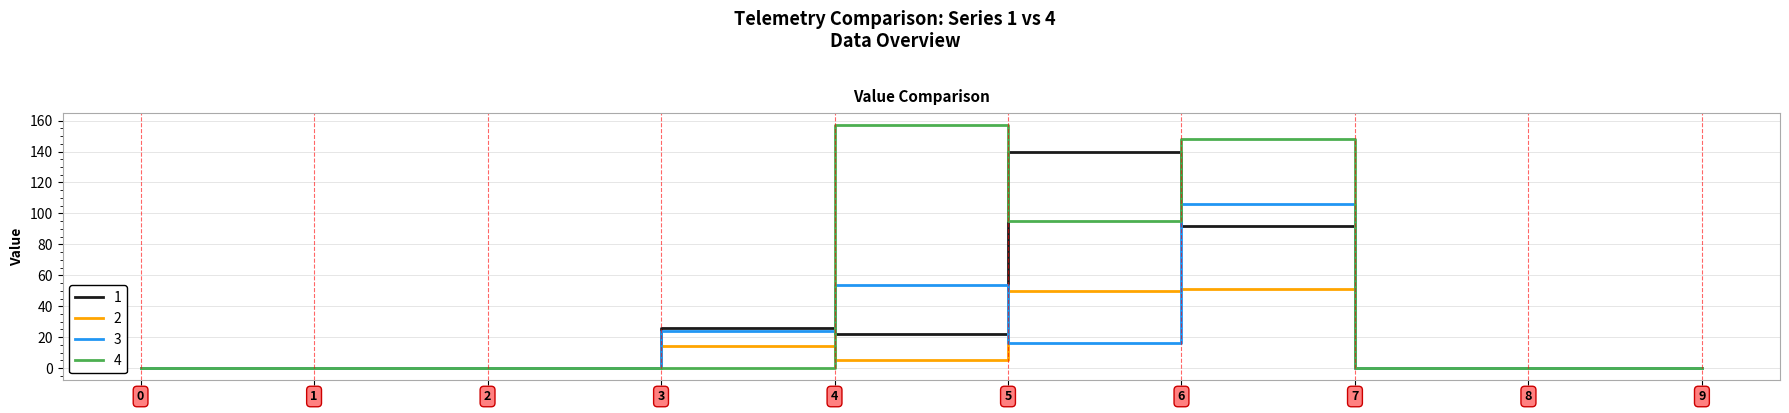

What is the average value of the 3 series?

20